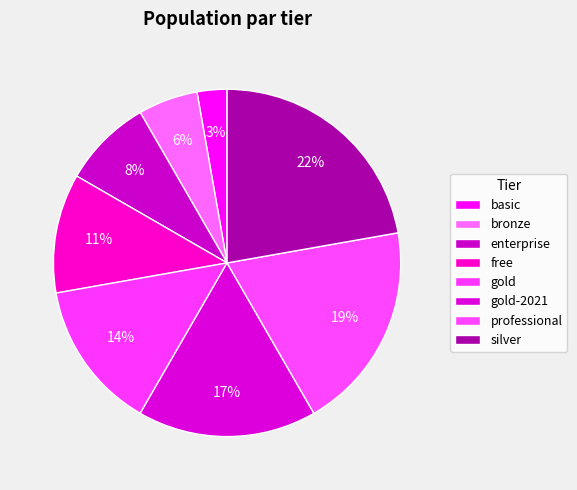

To the nearest percent, what is the combined percentage of basic and professional?

22%